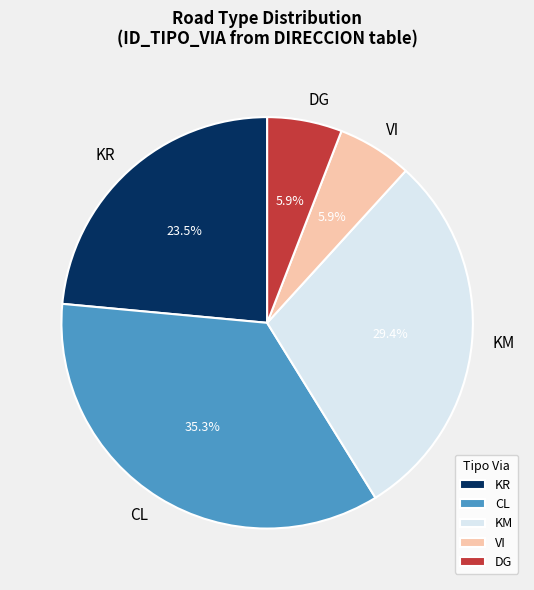

What percentage do VI and DG together represent?

11.8%